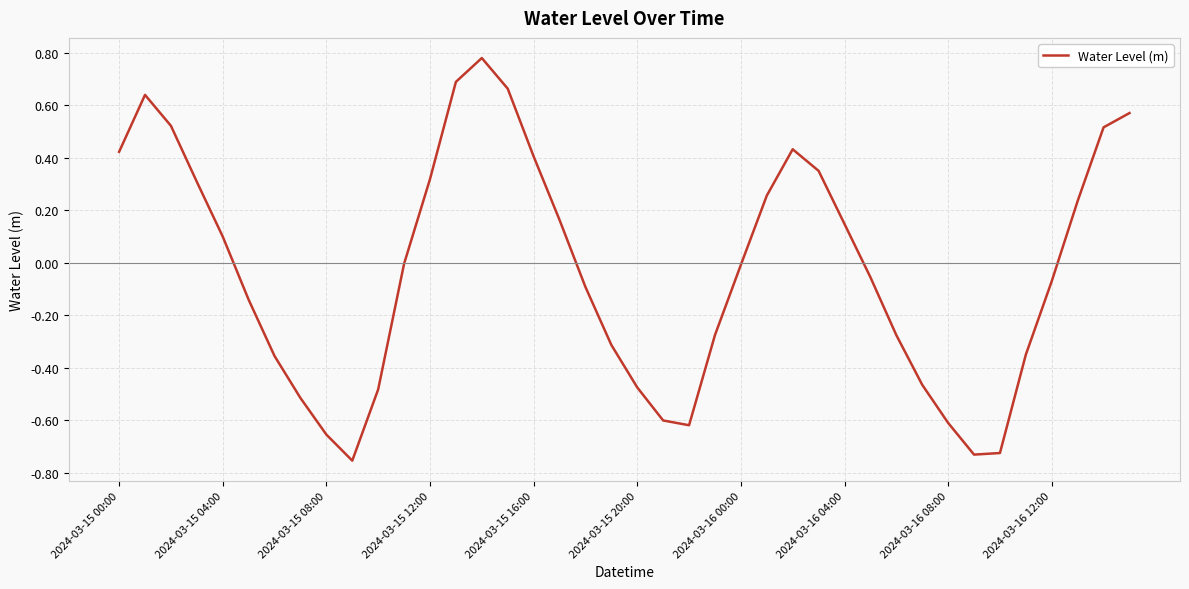

How many lines are shown in the chart?

1